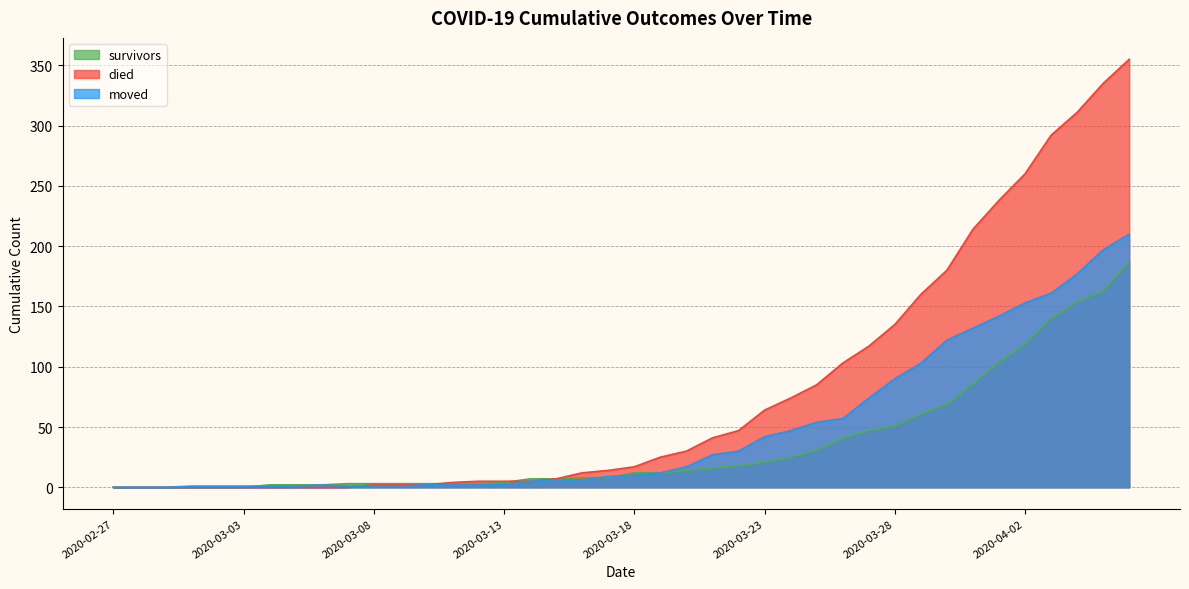

At 2020-03-16, list the series in order from smallest to largest.

moved, survivors, died